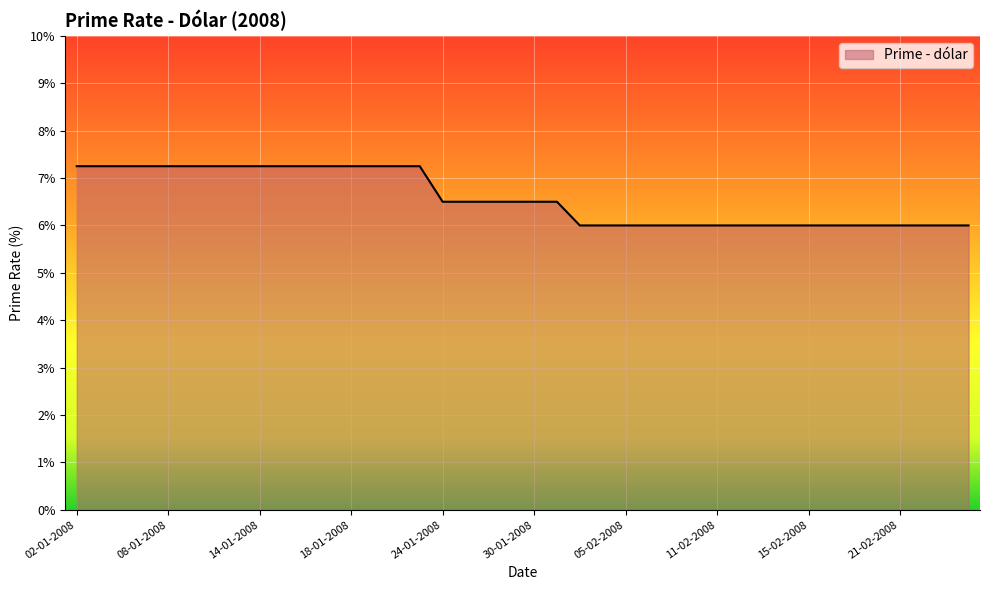

What is the smallest value displayed?

6.0